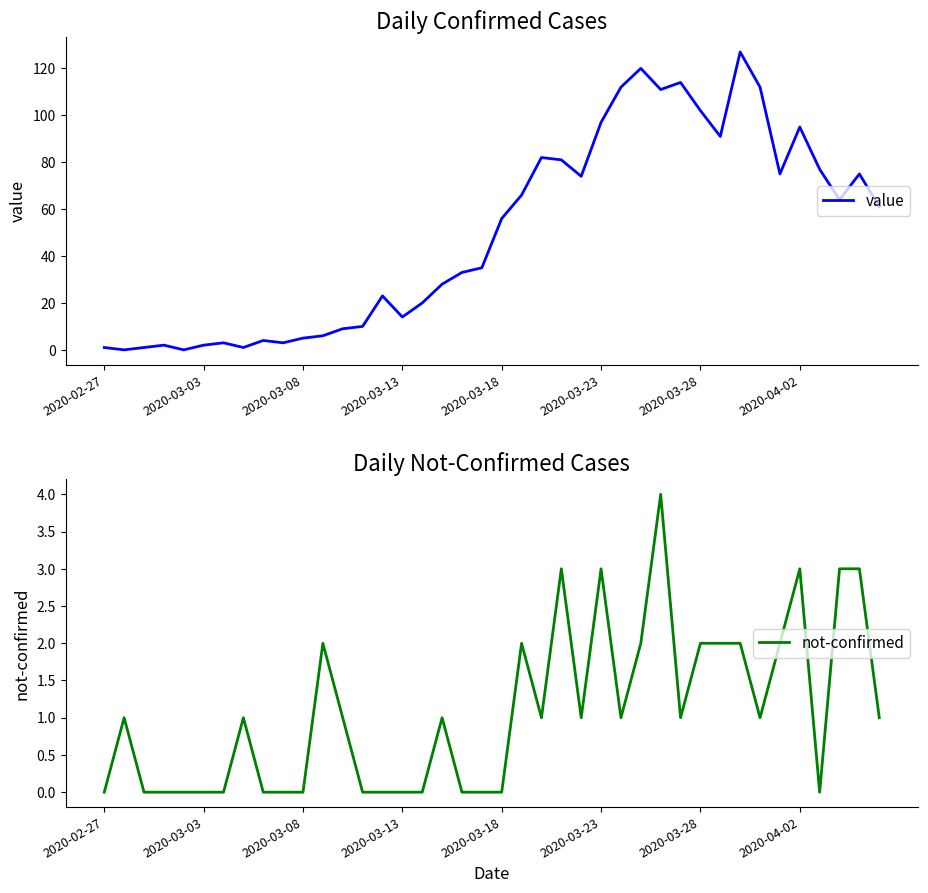

Which category has the lowest value in the not-confirmed series?

2020-02-27